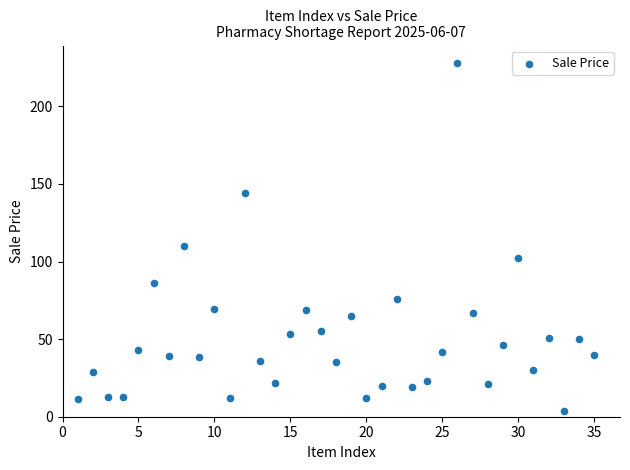

What Y value in the scatter plot is closest to 116?

110.0